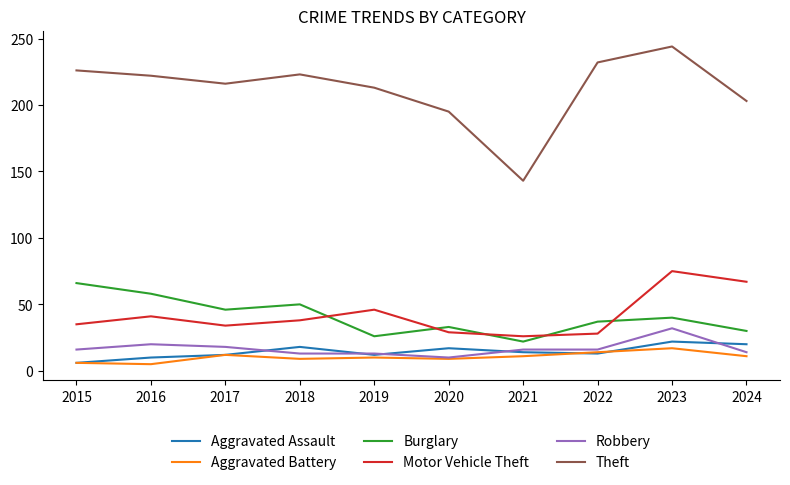

What are all the series names shown in the legend?

Aggravated Assault, Aggravated Battery, Burglary, Motor Vehicle Theft, Robbery, Theft